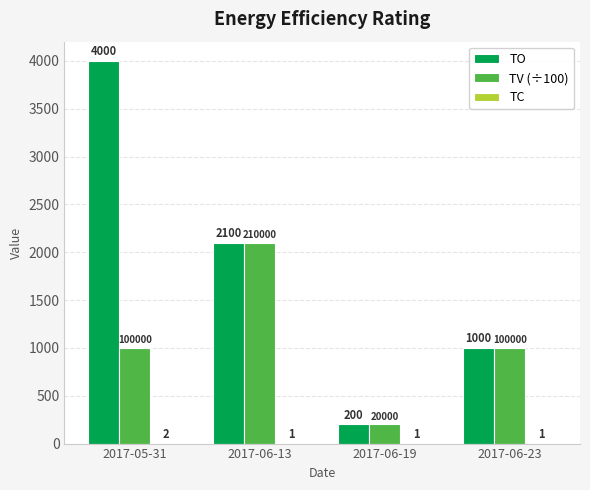

Where is TO nearest to the value 2100?

2017-06-13